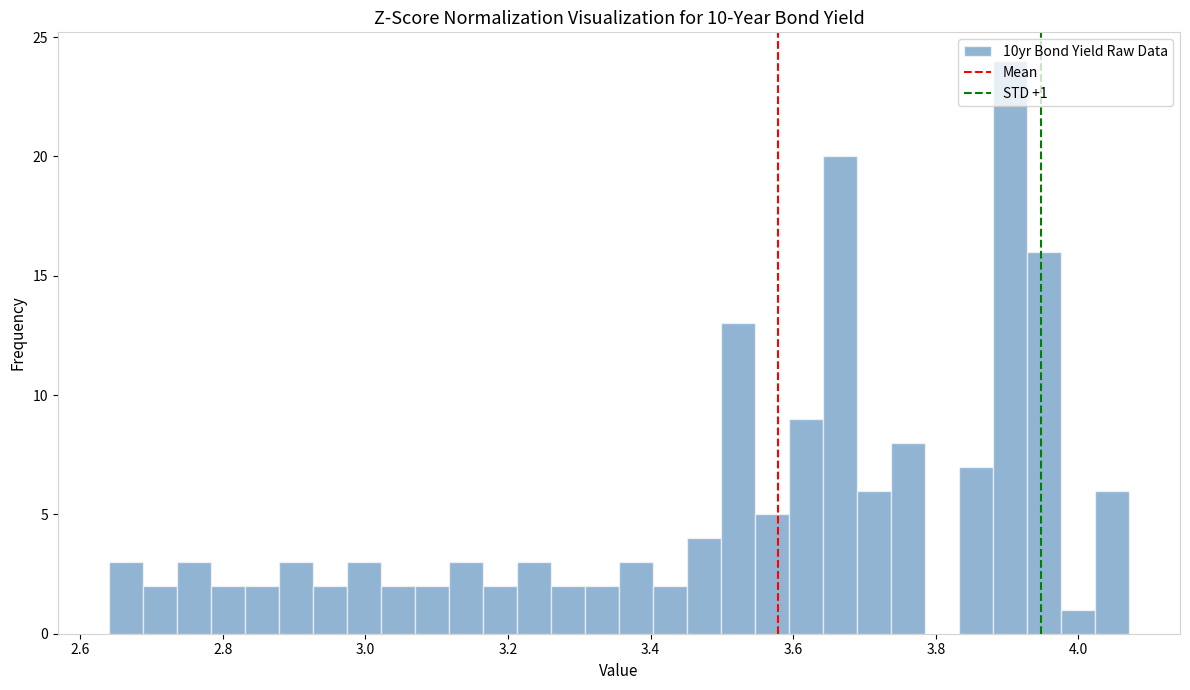

Read against the x-axis, roughly where is the centre of the tallest bar?

3.90